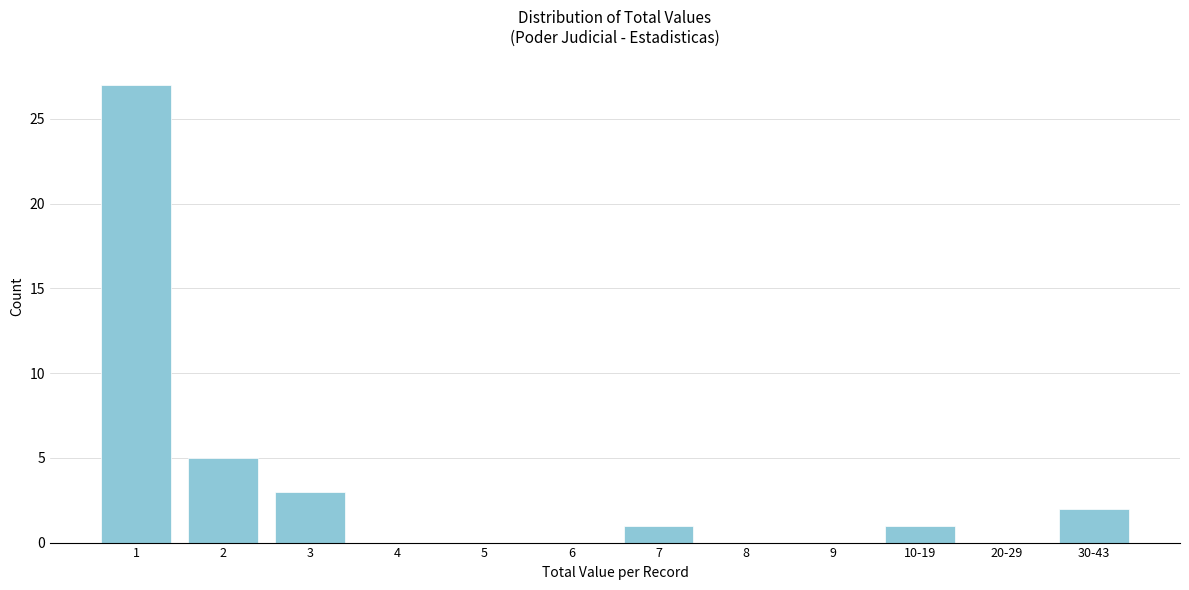

Reading left to right, what are all the values shown in this chart?

1=27	2=5	3=3	4=0	5=0	6=0	7=1	8=0	9=0	10-19=1	20-29=0	30-43=2